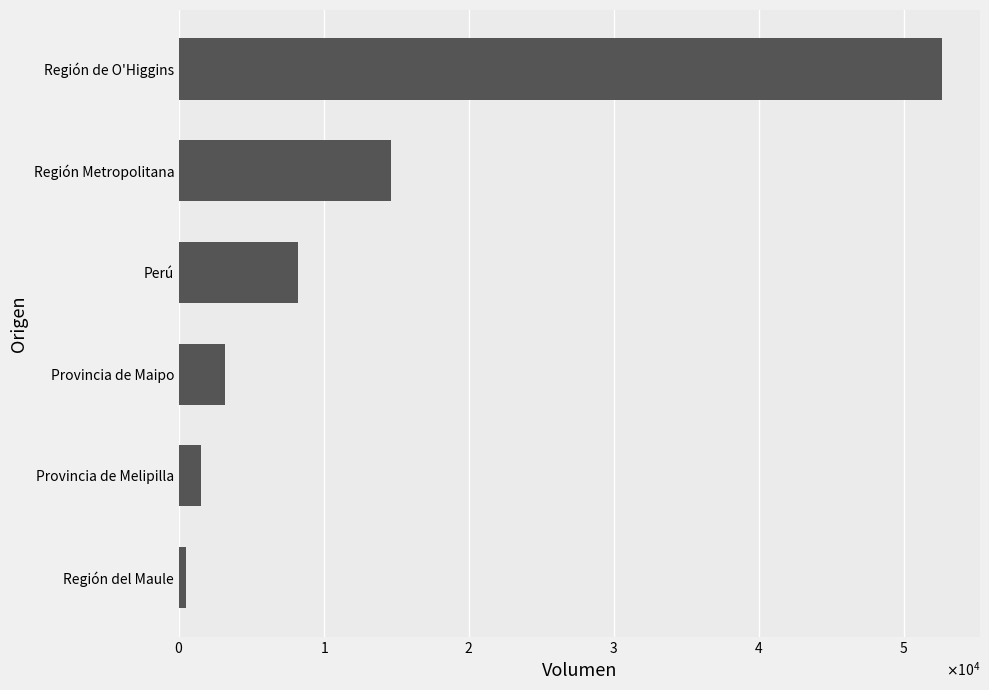

At which category does the chart reach its peak across all series?

Región de O'Higgins